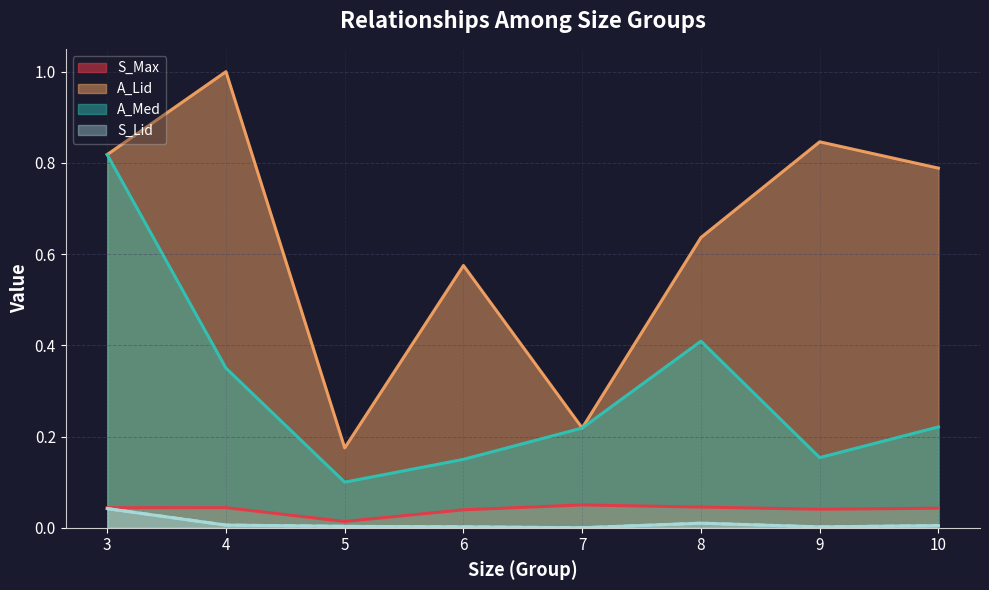

Which series has the widest spread of values?

A_Lid